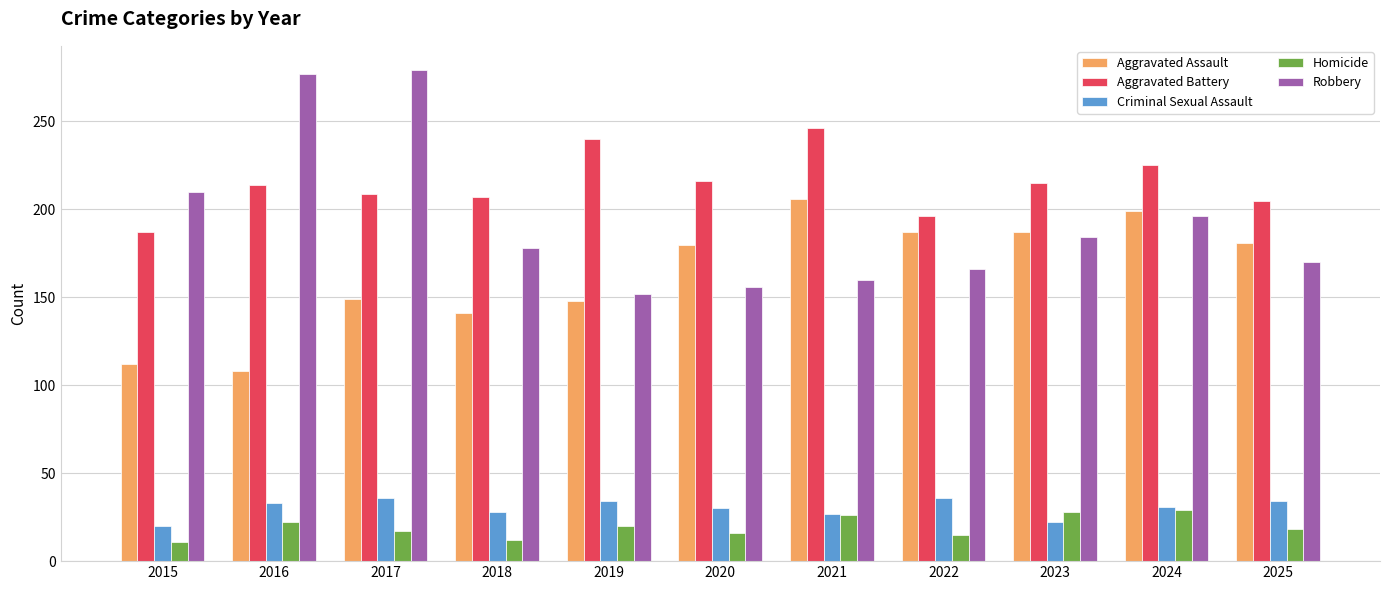

What is the average value of the Aggravated Assault series?

163